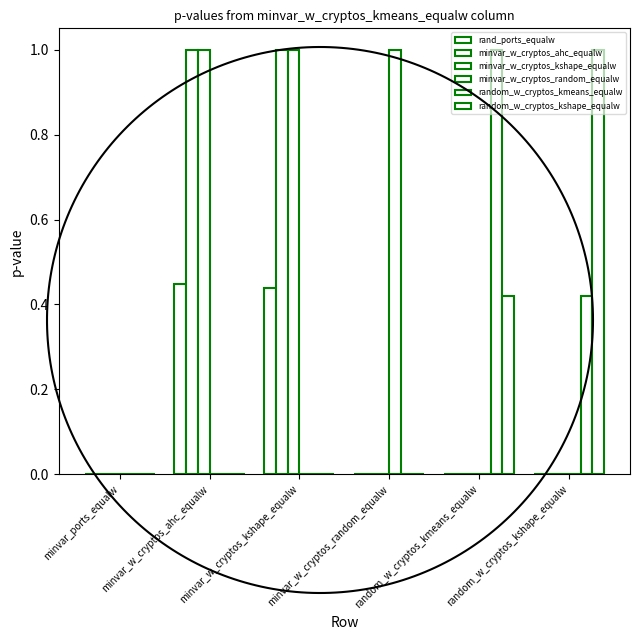

Does the chart contain stacked bars?

No